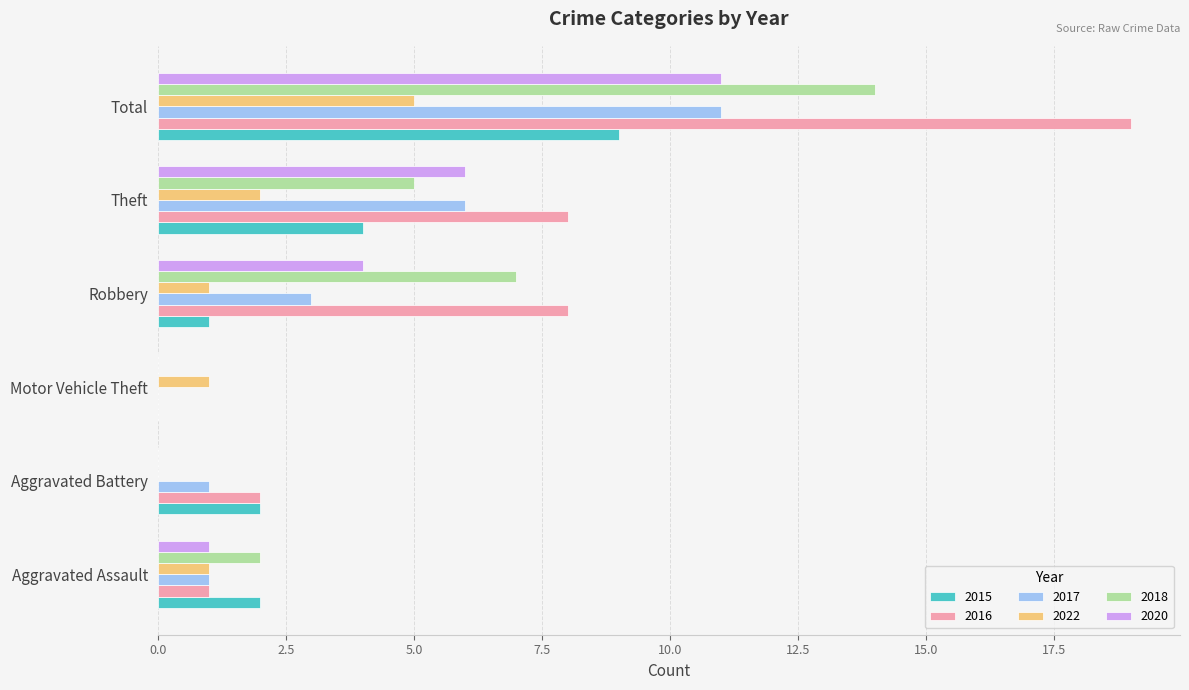

How many distinct data groups are displayed?

6